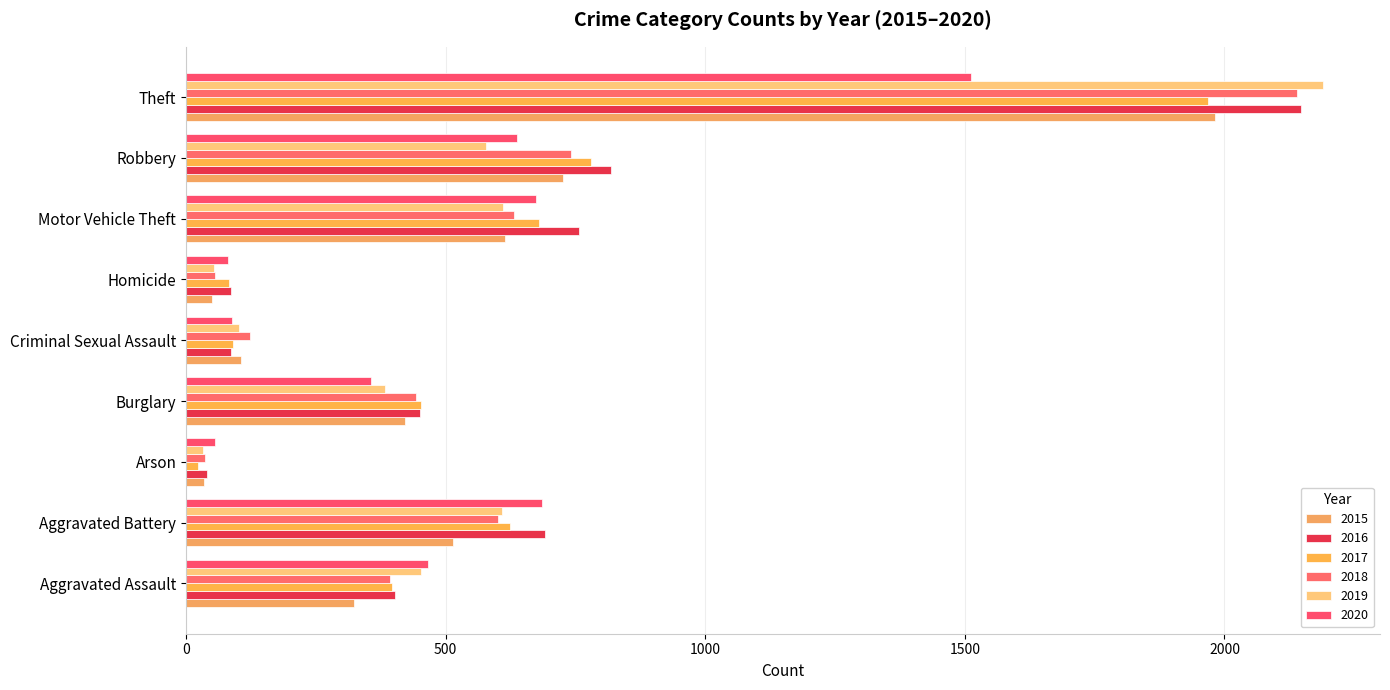

How many distinct data groups are displayed?

6